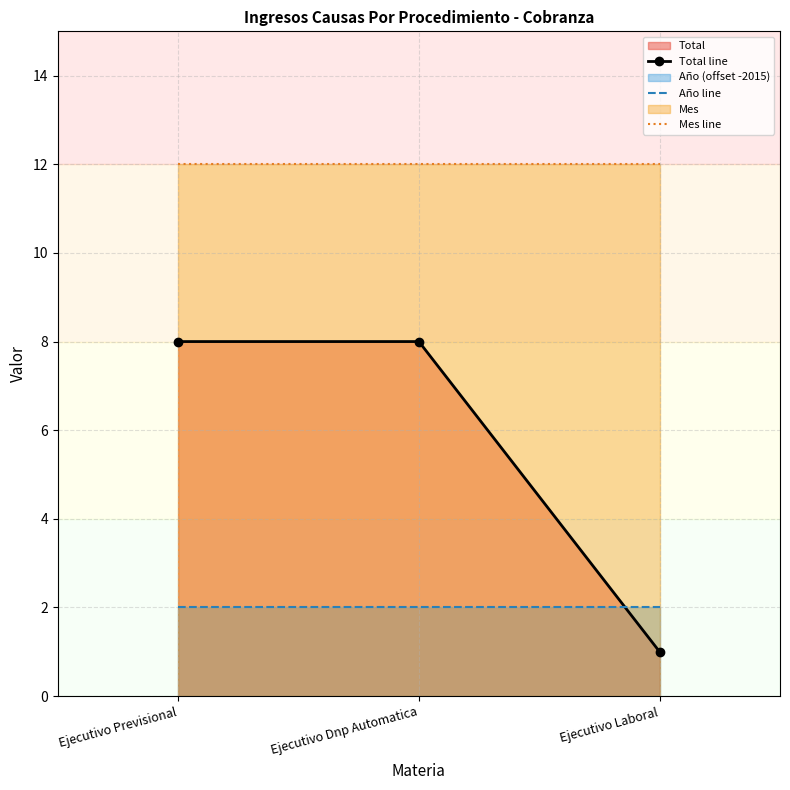

What position from the left is Ejecutivo Dnp Automatica?

2